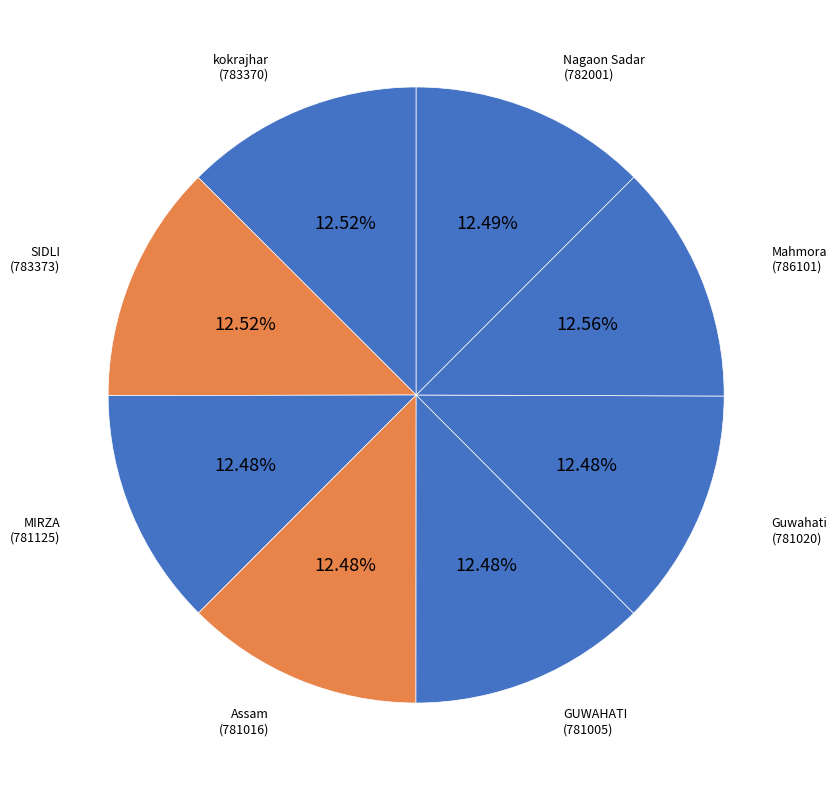

Approximately how many times larger is the value at Assam (781016) compared to MIRZA (781125)?

1.0